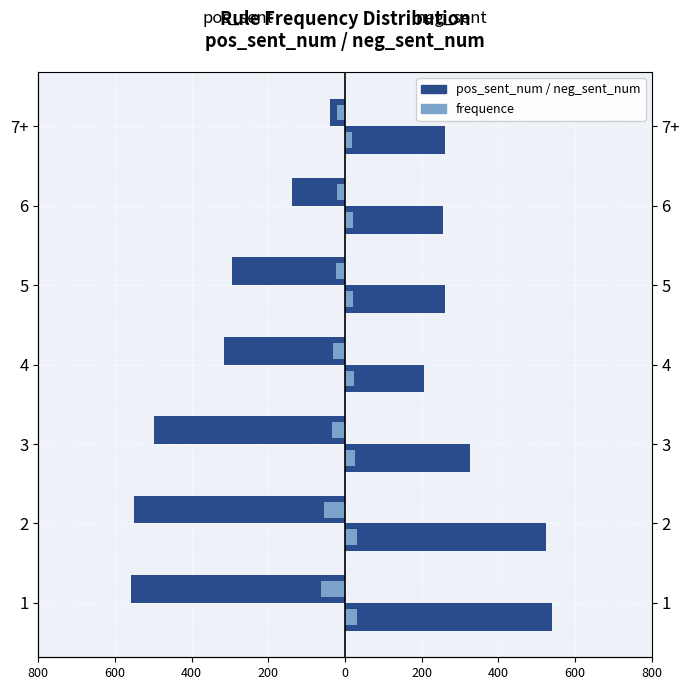

At how many categories does at least one series exceed 151?

7